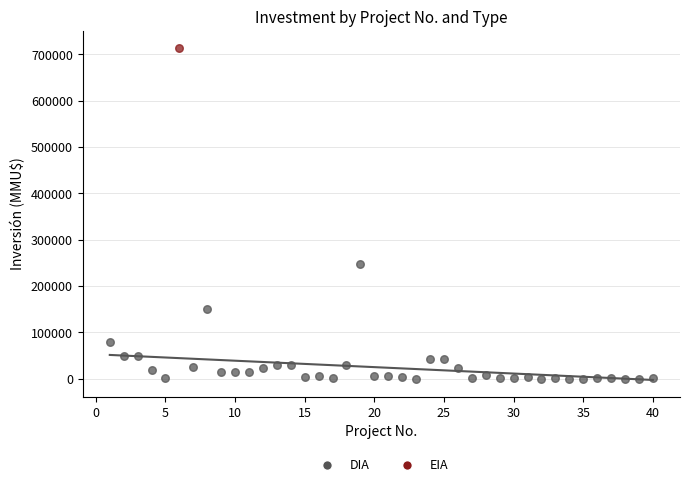

What are all the series names shown in the legend?

DIA, EIA